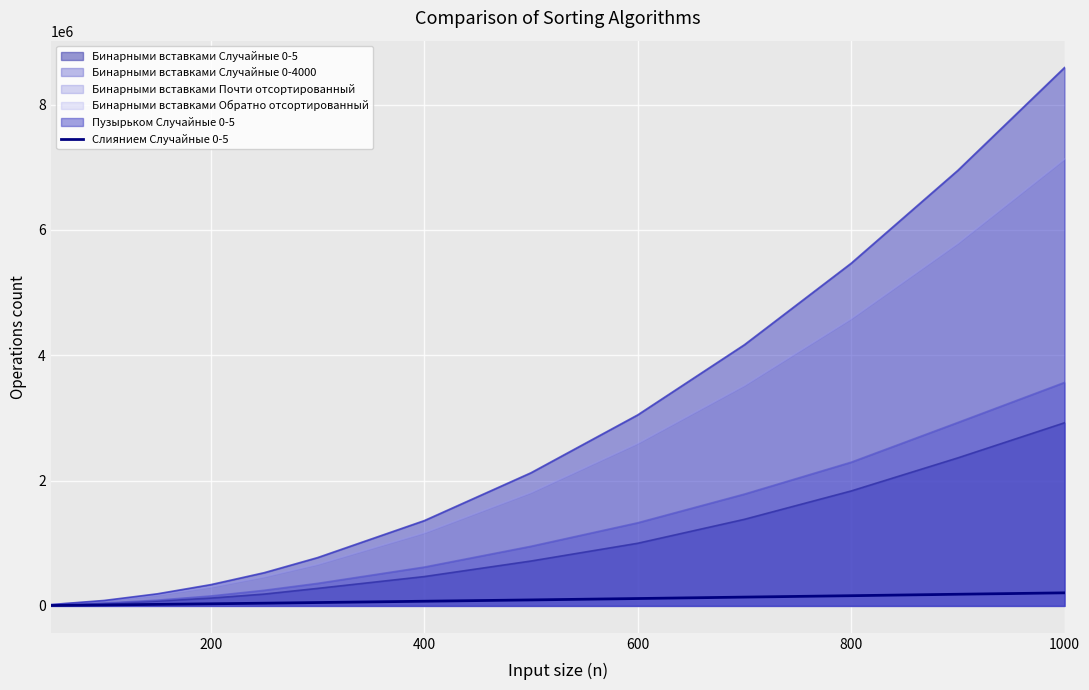

At which category is the sum across all series the highest?

1000